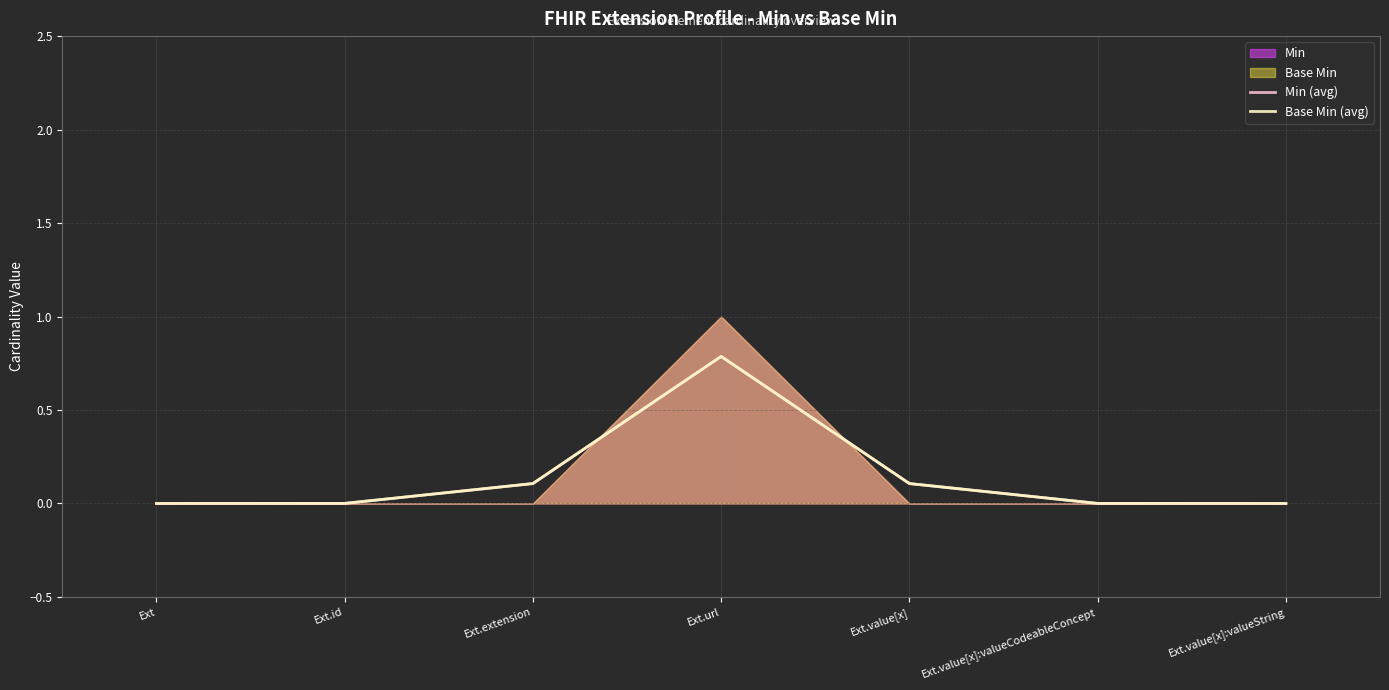

What is the approximate value of Base Min (avg) at Ext.url?

0.8